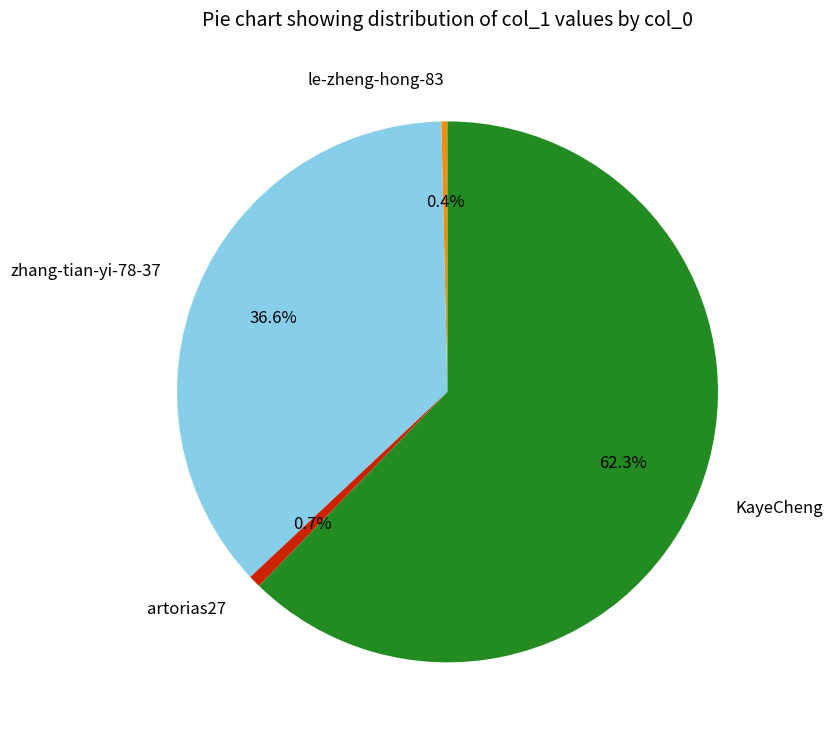

To the nearest percent, what is the combined percentage of artorias27 and le-zheng-hong-83?

1%